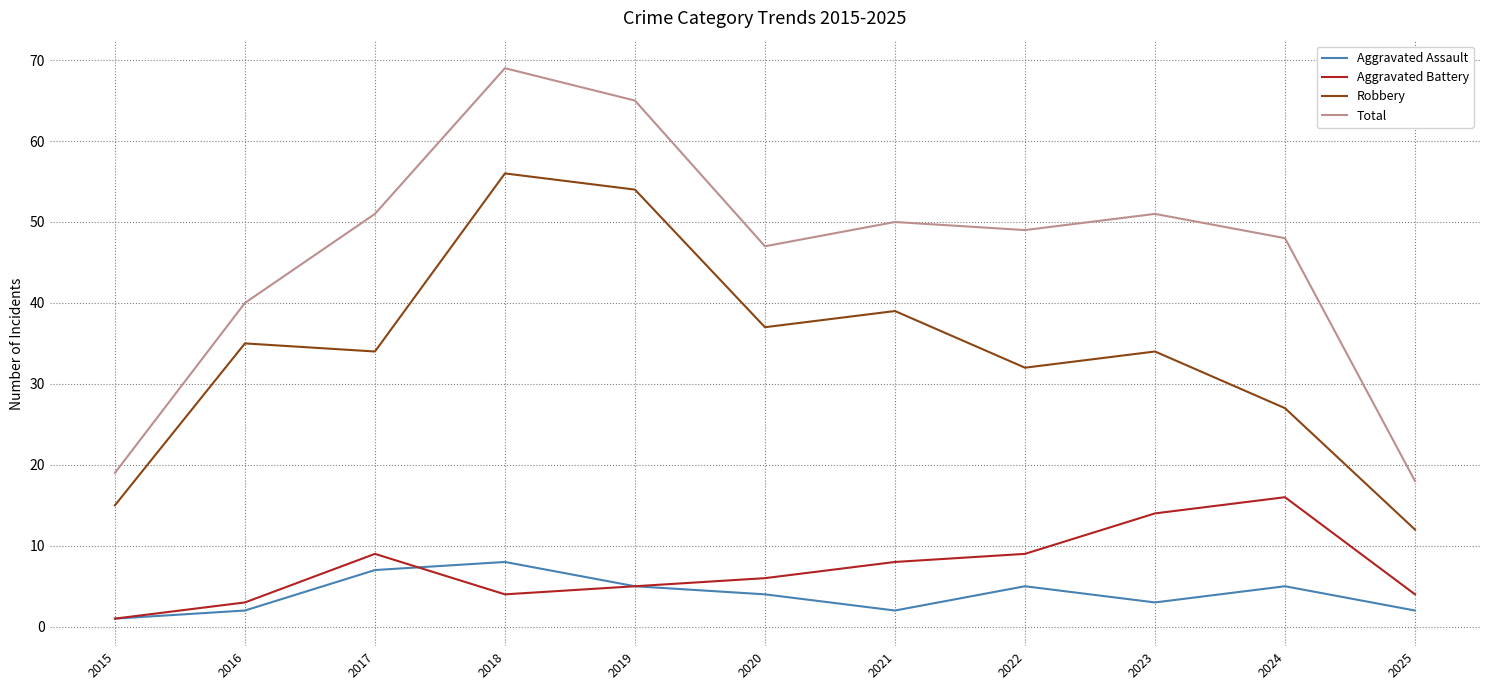

How many lines are shown in the chart?

4